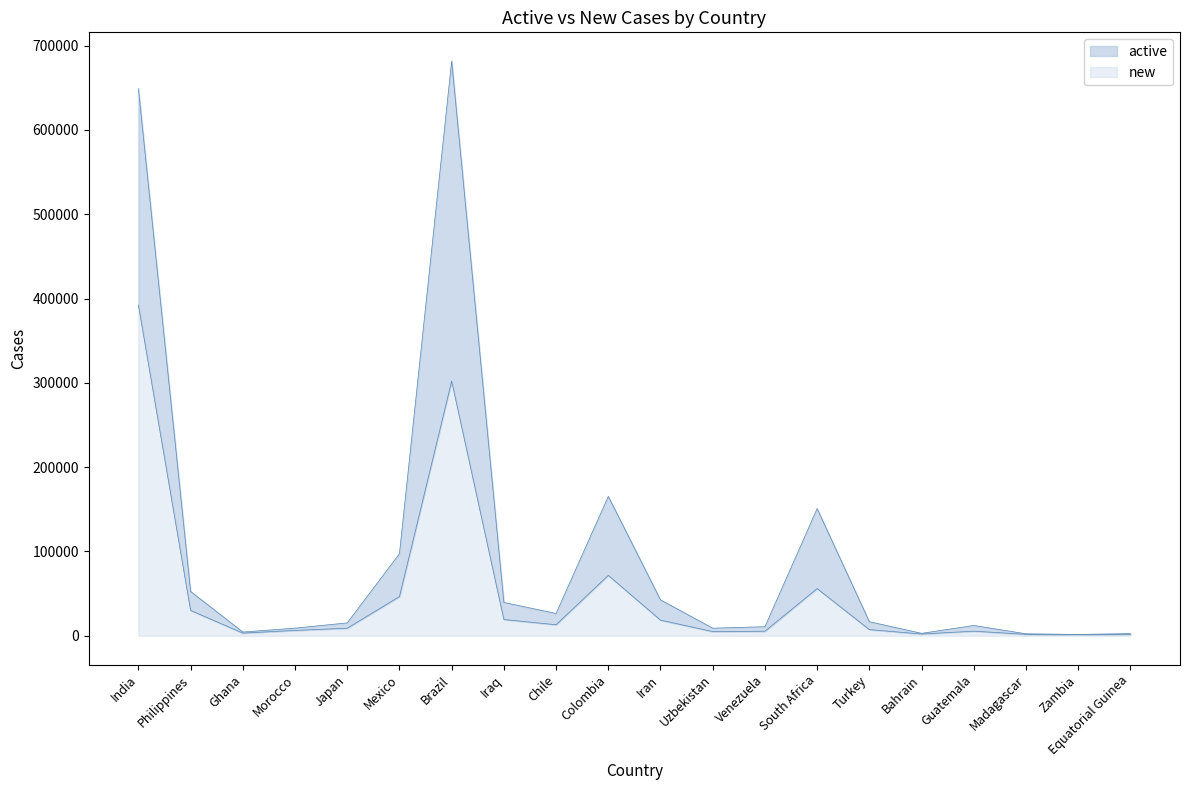

Reading left to right, list all the values displayed in this chart.

active: India=648969	Philippines=52623	Ghana=4500	Morocco=9091	Japan=15309	Mexico=97379	Brazil=681670	Iraq=39578	Chile=26503	Colombia=165355	Iran=42654	Uzbekistan=9024	Venezuela=10810	South Africa=150868	Turkey=16719	Bahrain=2944	Guatemala=12269	Madagascar=2378	Zambia=1609	Equatorial Guinea=2639
new: India=392328	Philippines=30086	Ghana=3258	Morocco=6385	Japan=9023	Mexico=46511	Brazil=302110	Iraq=19340	Chile=13135	Colombia=71690	Iran=18587	Uzbekistan=5044	Venezuela=5421	South Africa=56015	Turkey=7374	Bahrain=2134	Guatemala=5513	Madagascar=1778	Zambia=1378	Equatorial Guinea=1750